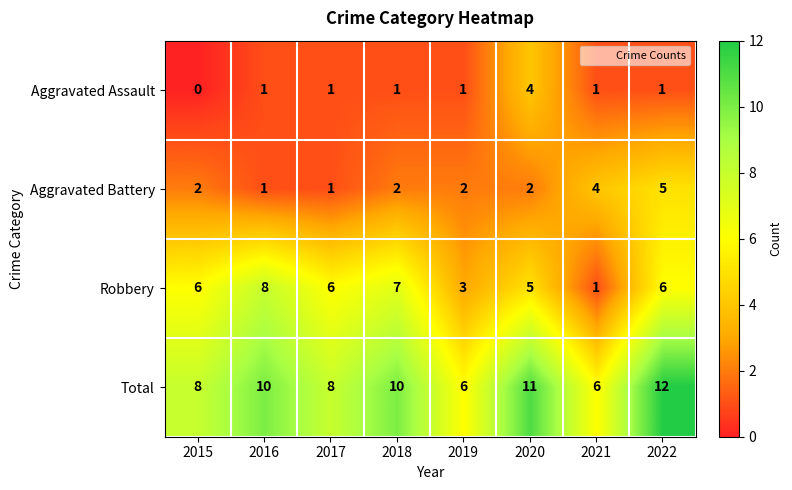

The value of Robbery at 2016 is 8. True or false?

True